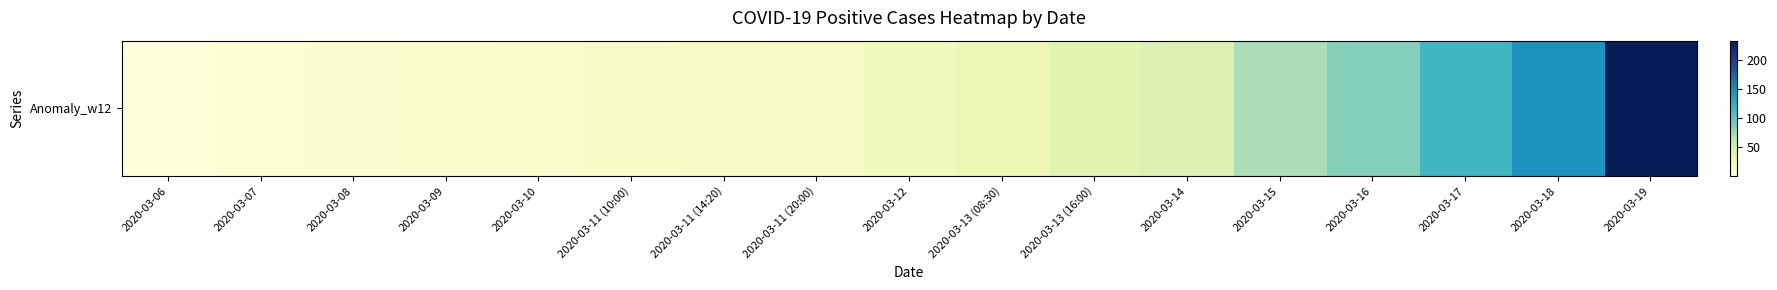

Where does the data first go above 22?

2020-03-13 (08:30)